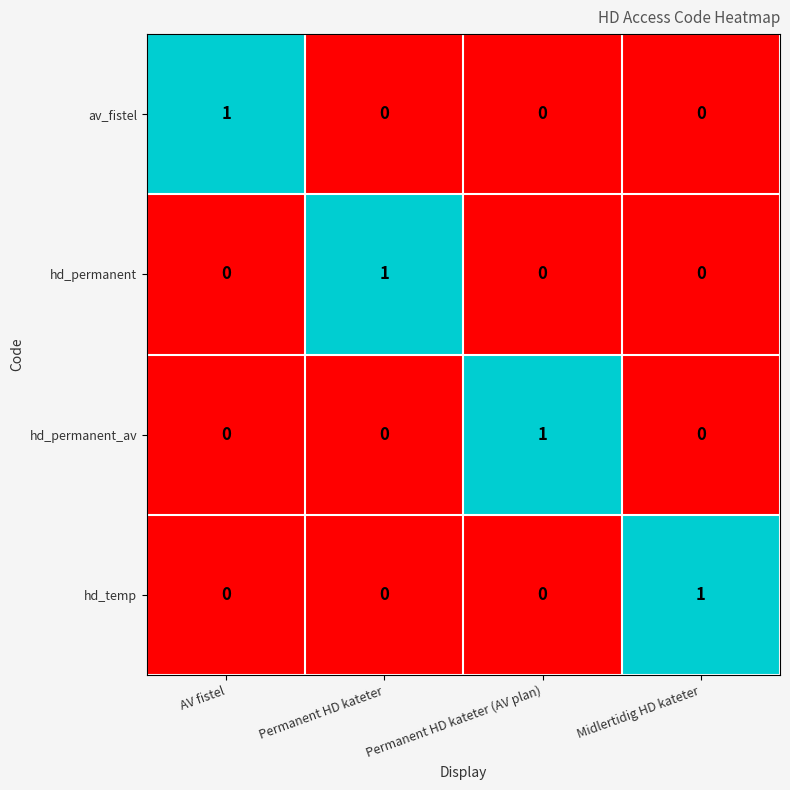

How many data points does each series have?

4